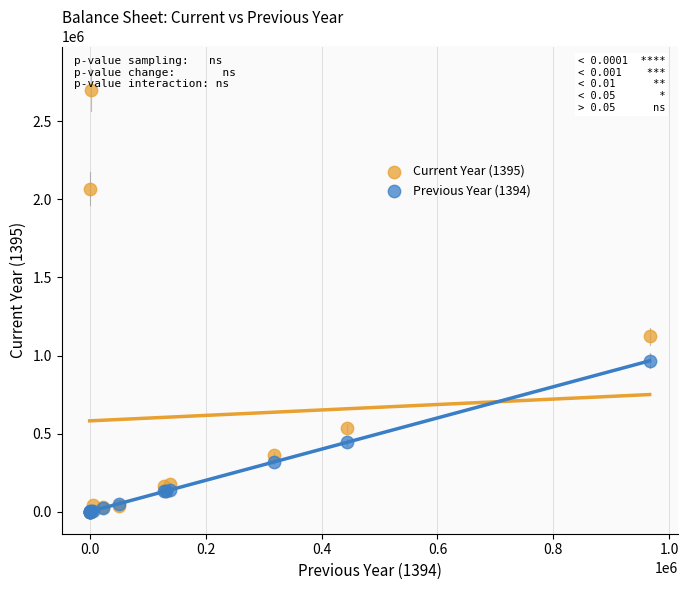

Which series has the largest Y range (max minus min)?

Current Year (1395)